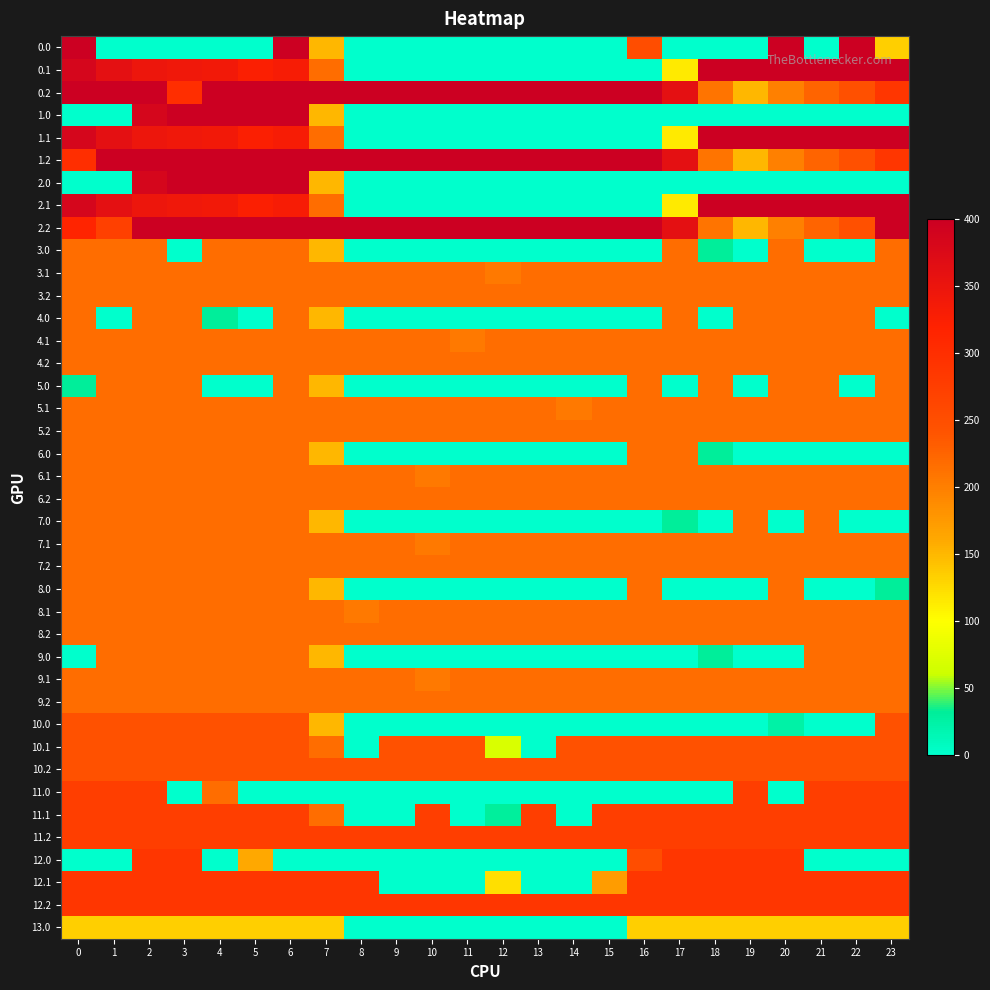

List the series in order of their peak value, lowest first.

13.0, 3.0, 3.1, 3.2, 4.0, 4.1, 4.2, 5.0, 5.1, 5.2, 6.0, 6.1, 6.2, 7.0, 7.1, 7.2, 8.0, 8.1, 8.2, 9.0, 9.1, 9.2, 10.0, 10.1, 10.2, 11.0, 11.1, 11.2, 12.0, 12.1, 12.2, 0.0, 0.1, 0.2, 1.0, 1.1, 1.2, 2.0, 2.1, 2.2